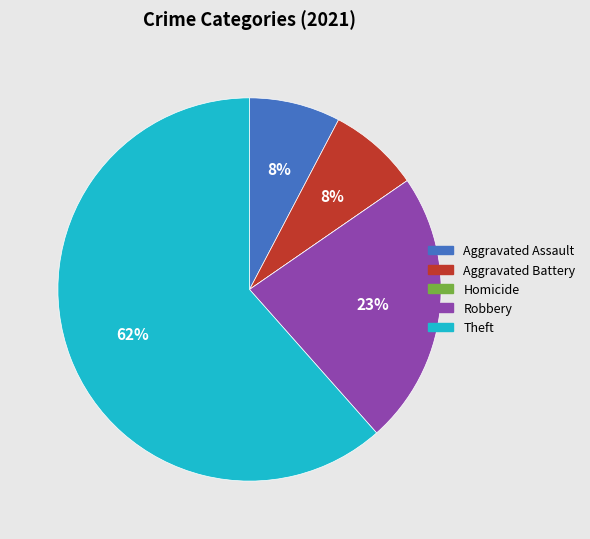

True or false: Theft accounts for 62% of the total.

True